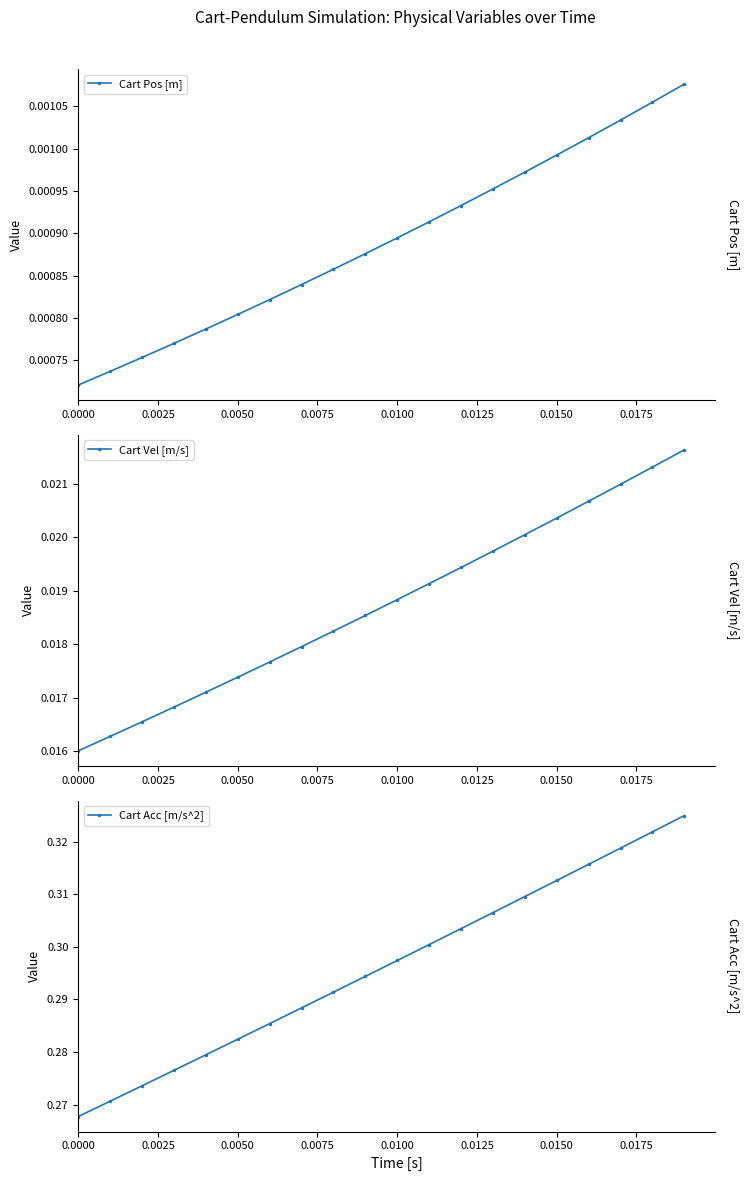

How many Cart Acc [m/s^2] values are between 0 and 1?

20